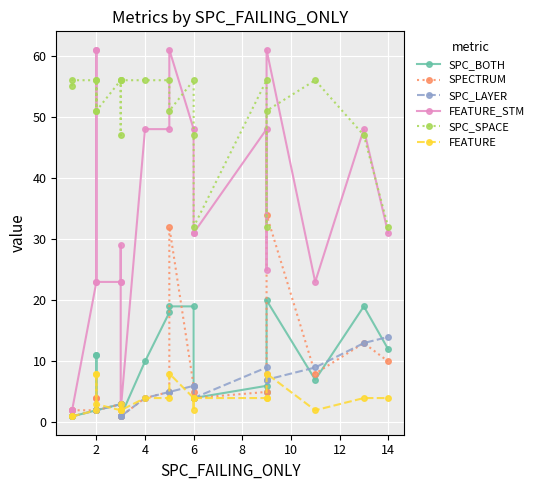

Is the value of SPC_BOTH at 6 greater than the value of SPC_SPACE at 14?

No